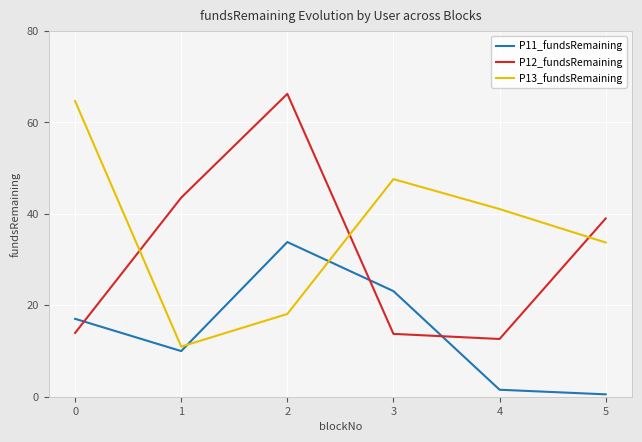

The P12_fundsRemaining series shows 51.8 at 5. True or false?

False